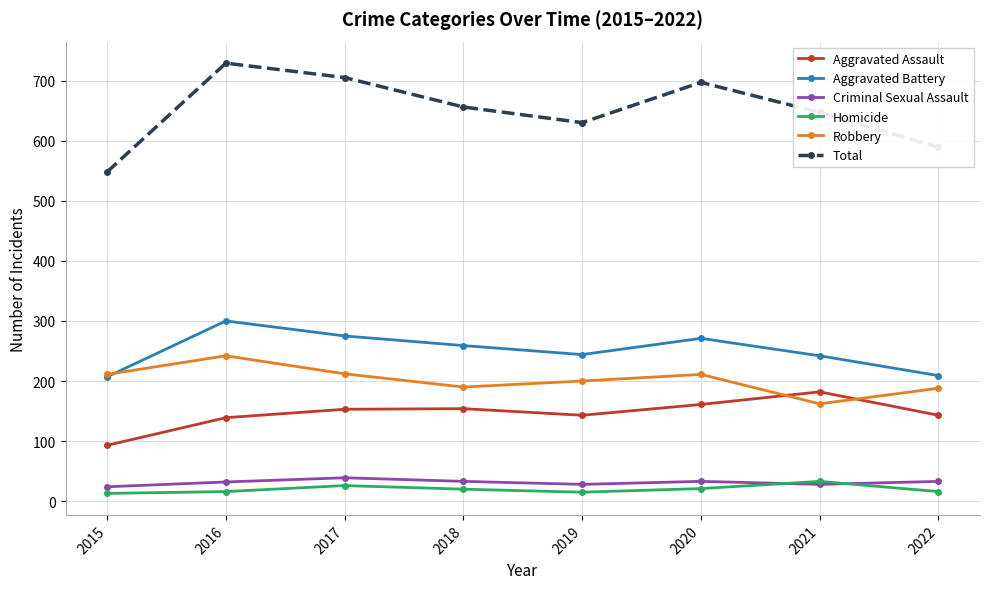

What is the value of the Total point at the 4th from the left?

656